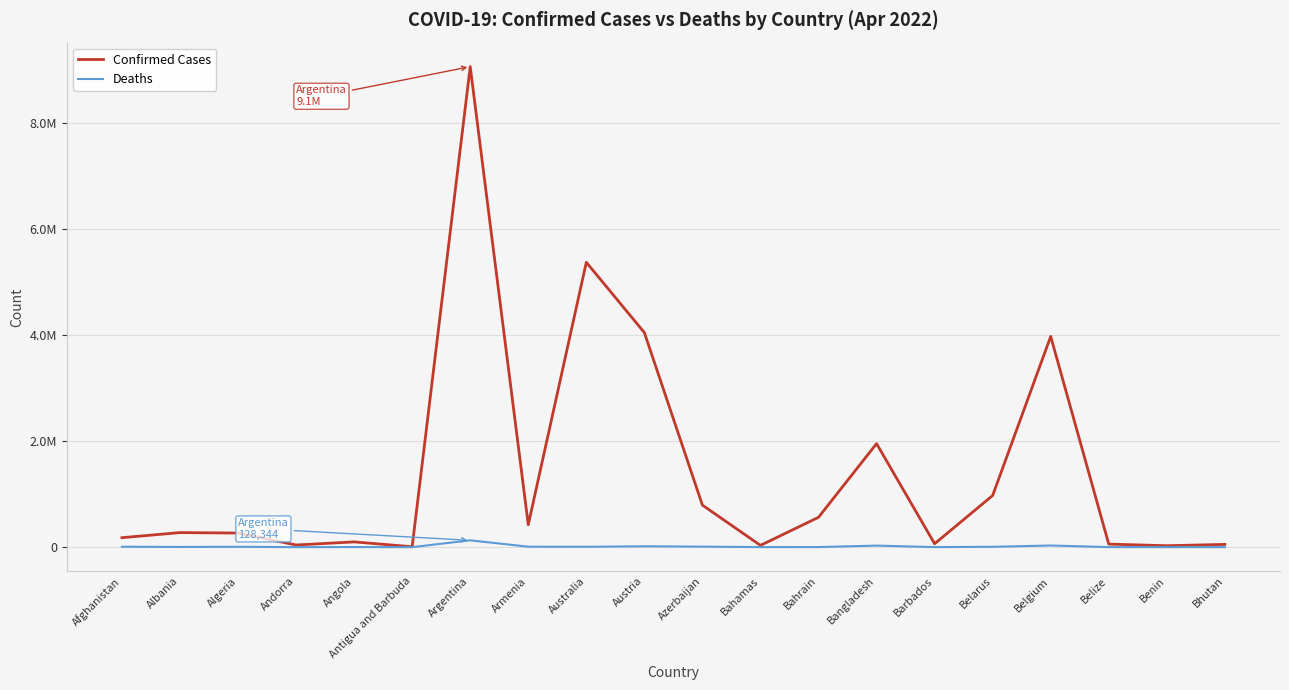

Between Argentina and Azerbaijan, which series saw the biggest shift?

Confirmed Cases